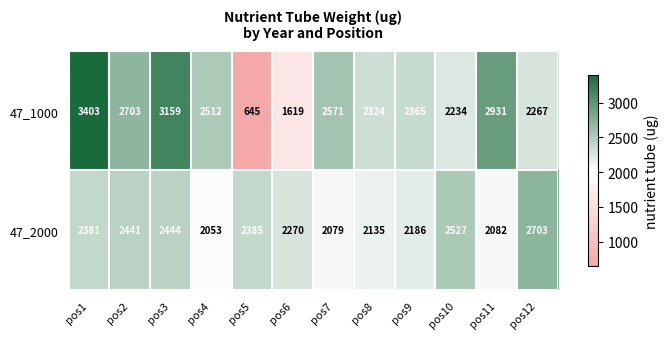

Which series has the largest total across all categories?

47_1000